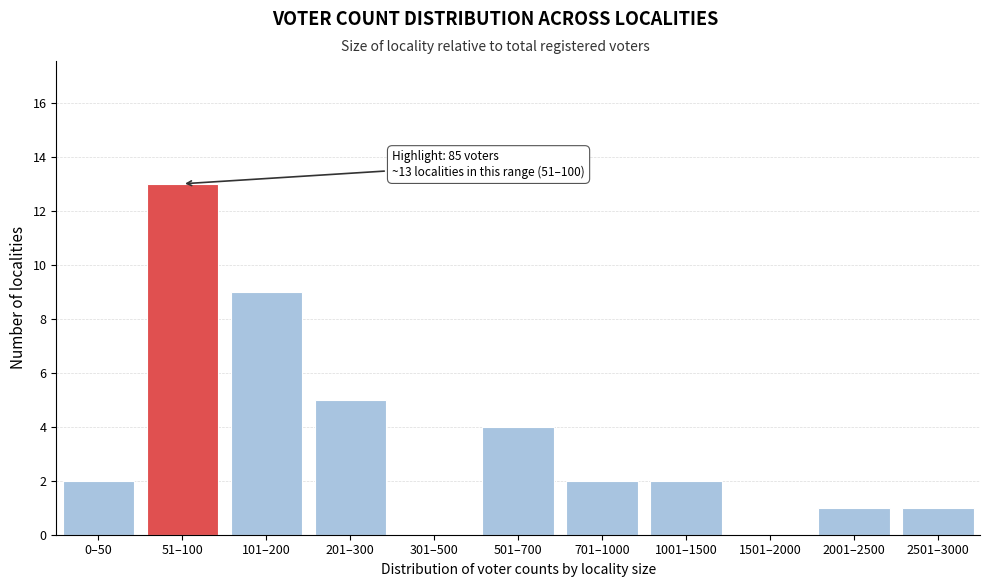

Reading right to left, transcribe all the data shown in this chart.

2501–3000=1	2001–2500=1	1501–2000=0	1001–1500=2	701–1000=2	501–700=4	301–500=0	201–300=5	101–200=9	51–100=13	0–50=2